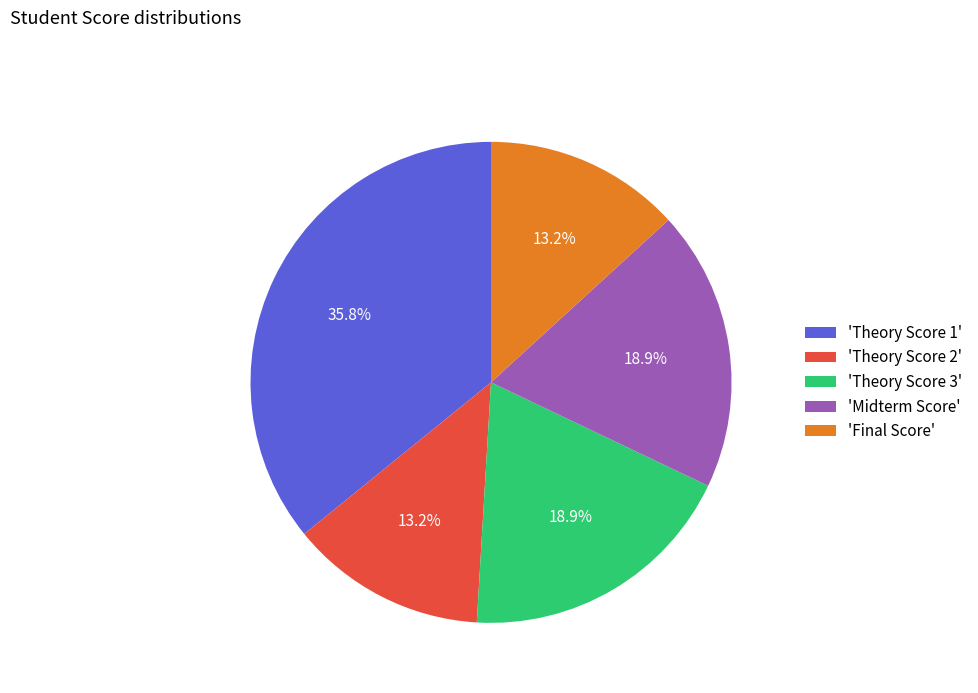

Is the sum of 'Theory Score 3' and 'Theory Score 1' greater than half?

Yes